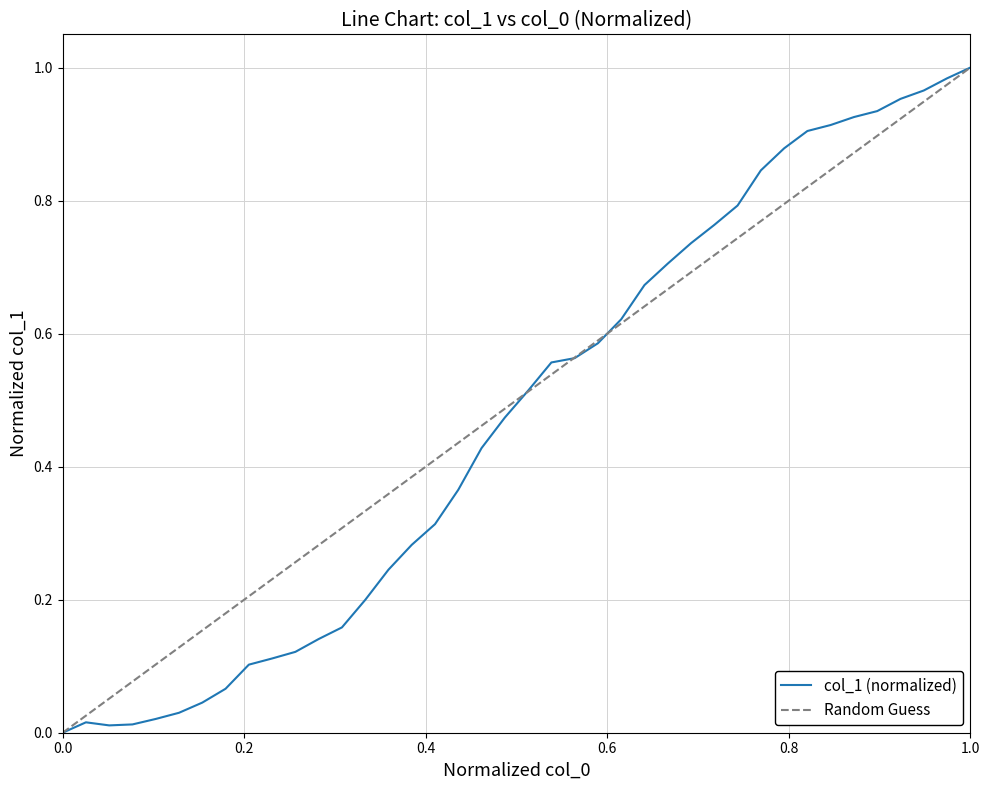

Does the chart display data point markers on the line(s)?

No